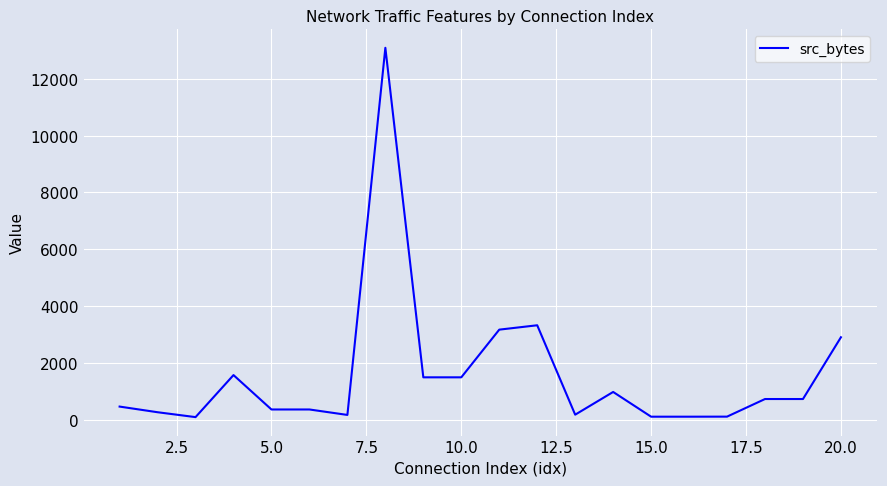

What is the greatest value displayed?

13090